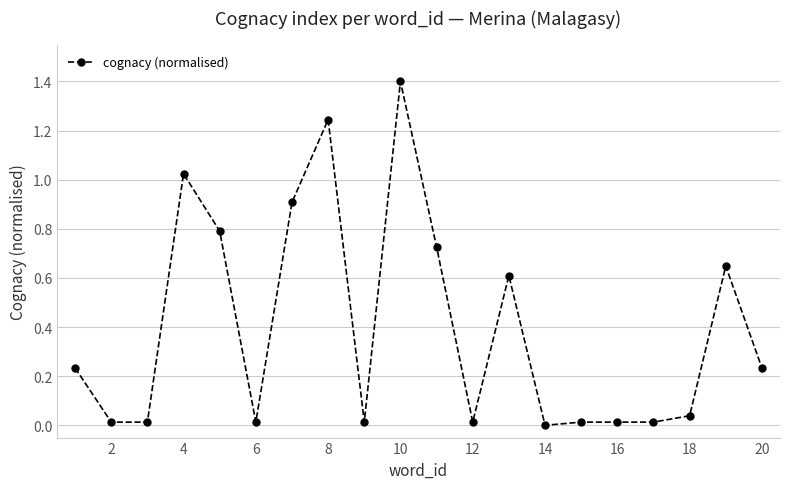

What is the average value?

0.4